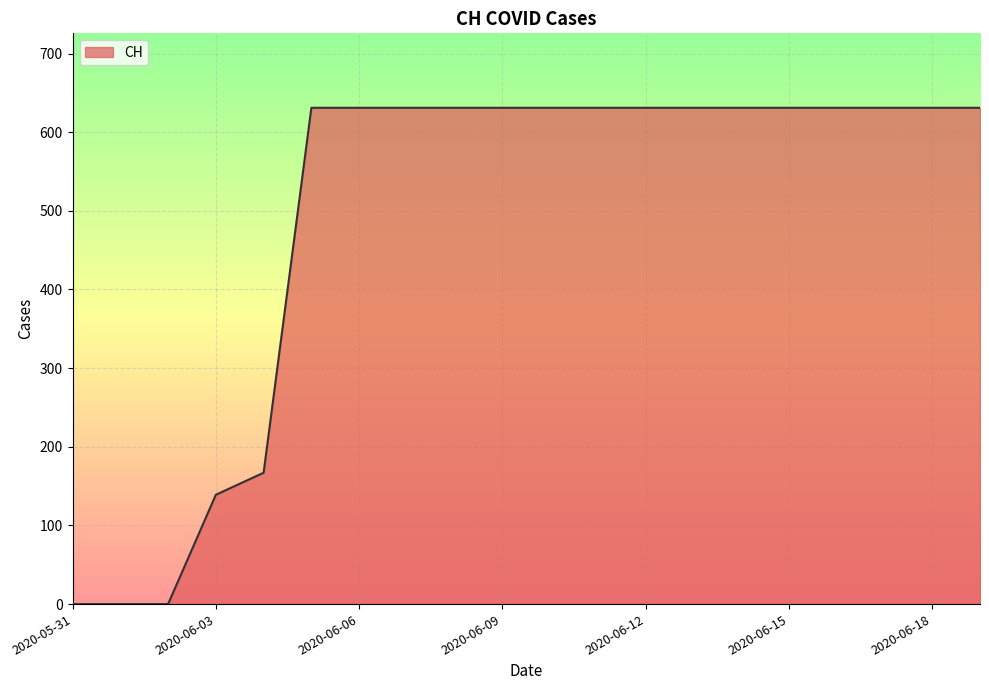

How many series are shown in this chart?

1